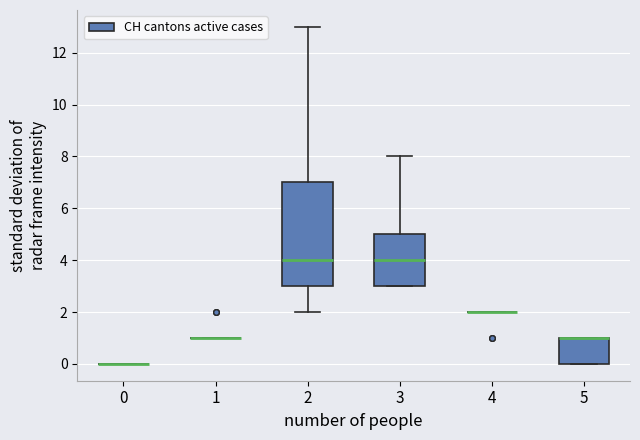

Reading left to right, transcribe this box plot: for each box, give where its median line is, the range the box spans, and where its two whiskers end, as read against the y-axis. The values are not printed on the chart, so give them approximately, as read against the axis.

0: box collapsed to a line at 0, whiskers 0 to 0
1: box collapsed to a line at 1, whiskers 1 to 1
2: median 4, box 3 to 7, whiskers 2 to 13
3: median 4, box 3 to 5, whiskers 3 to 8
4: box collapsed to a line at 2, whiskers 2 to 2
5: median 1 (drawn on the box's upper edge), box 0 to 1, whiskers 0 to 1